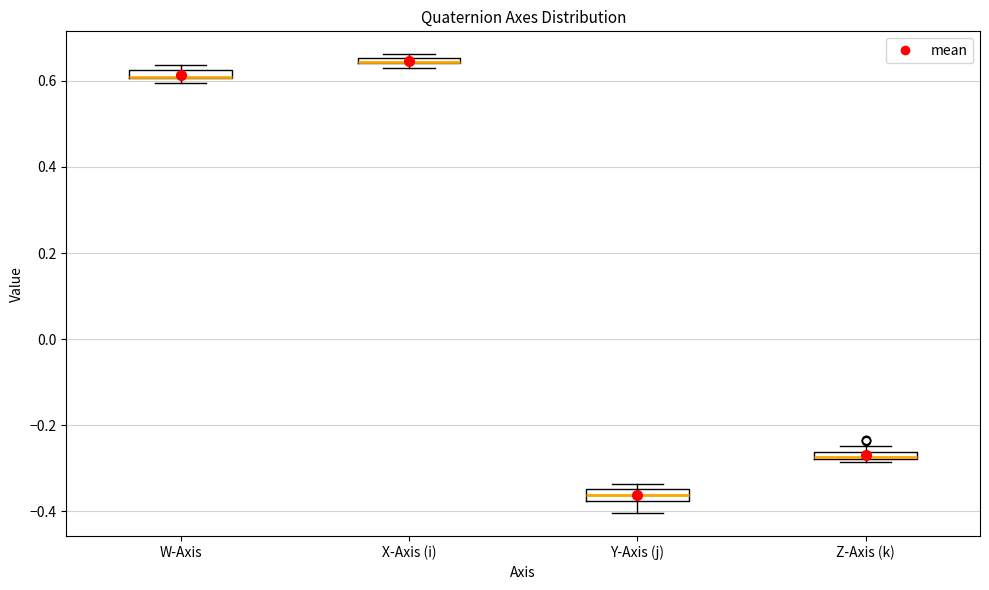

Where is the lower edge of the box for W-Axis on the y-axis? The values are not printed on the chart, so give them approximately, as read against the axis.

0.60